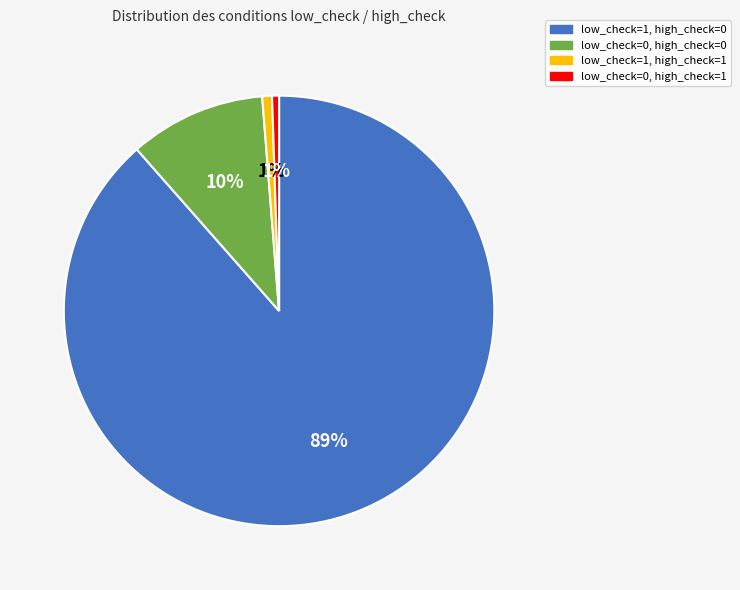

Does low_check=1, high_check=0 represent more than half of the total?

Yes